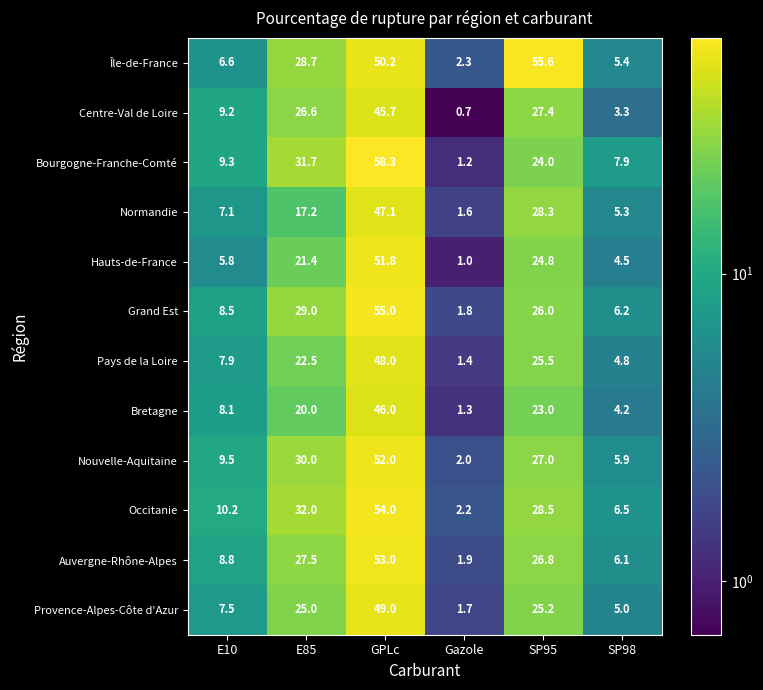

Which series has the widest spread of values?

Bourgogne-Franche-Comté